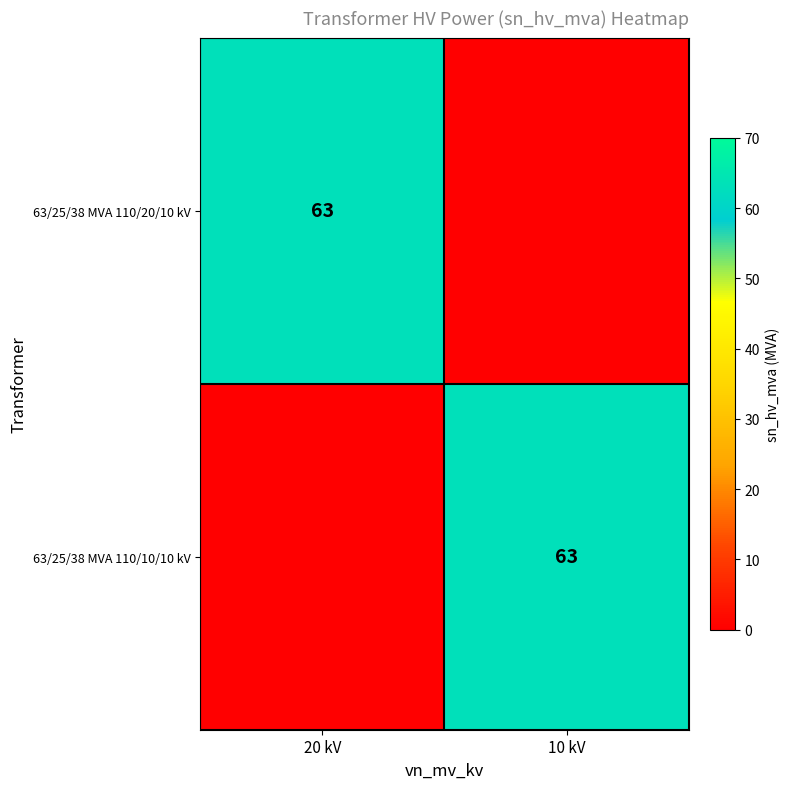

The value of 63/25/38 MVA 110/20/10 kV at 20 kV is 63. True or false?

True